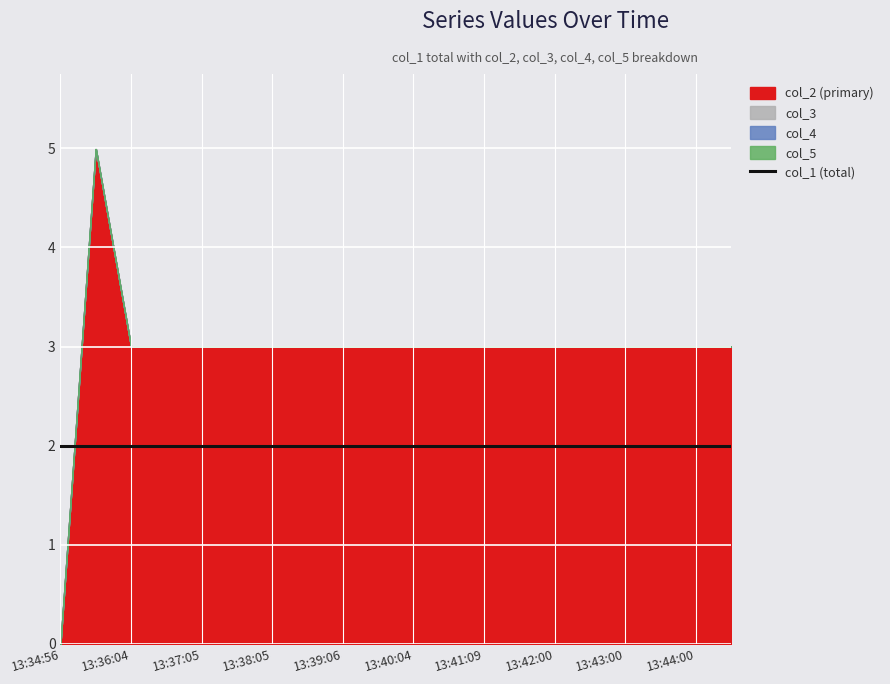

Rank the series at 13:39:35 from highest to lowest value.

col_2, col_1, col_3, col_4, col_5